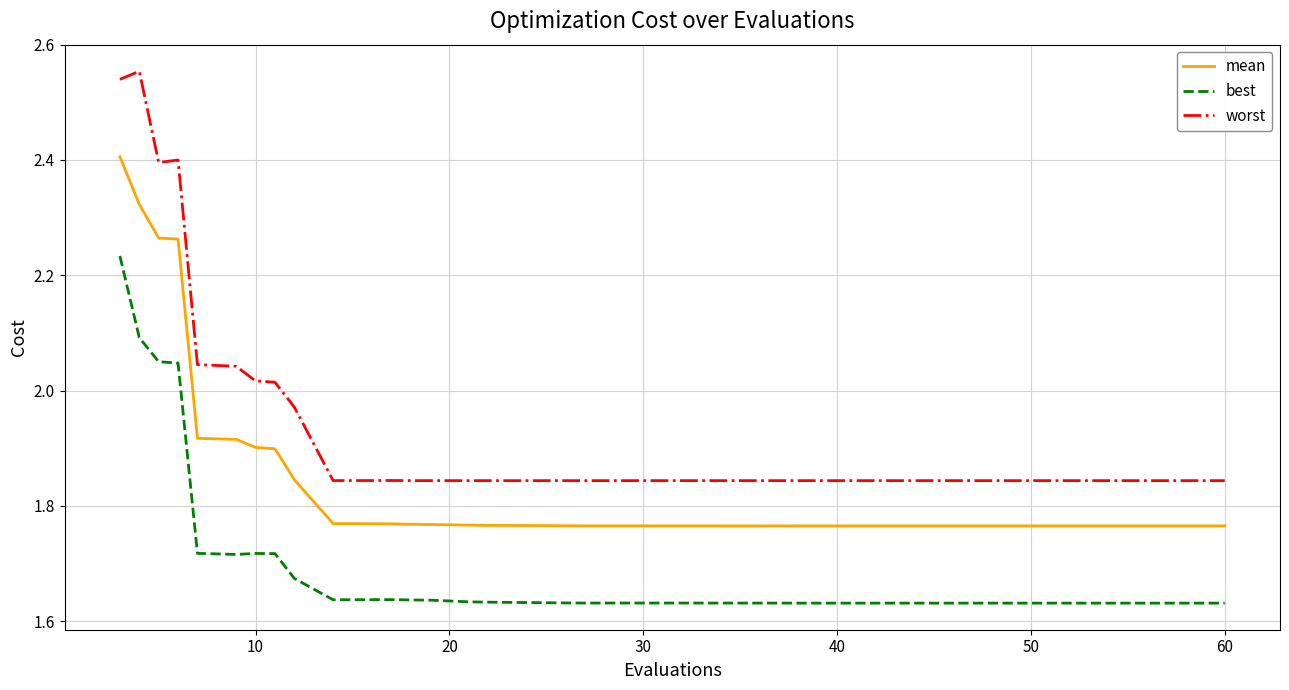

Which series has the widest spread of values?

worst